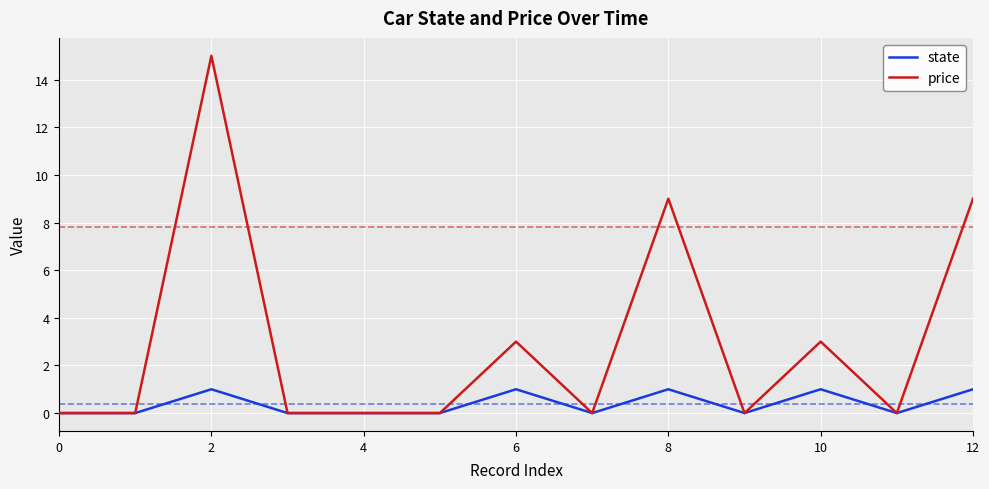

Which series has the widest spread of values?

price